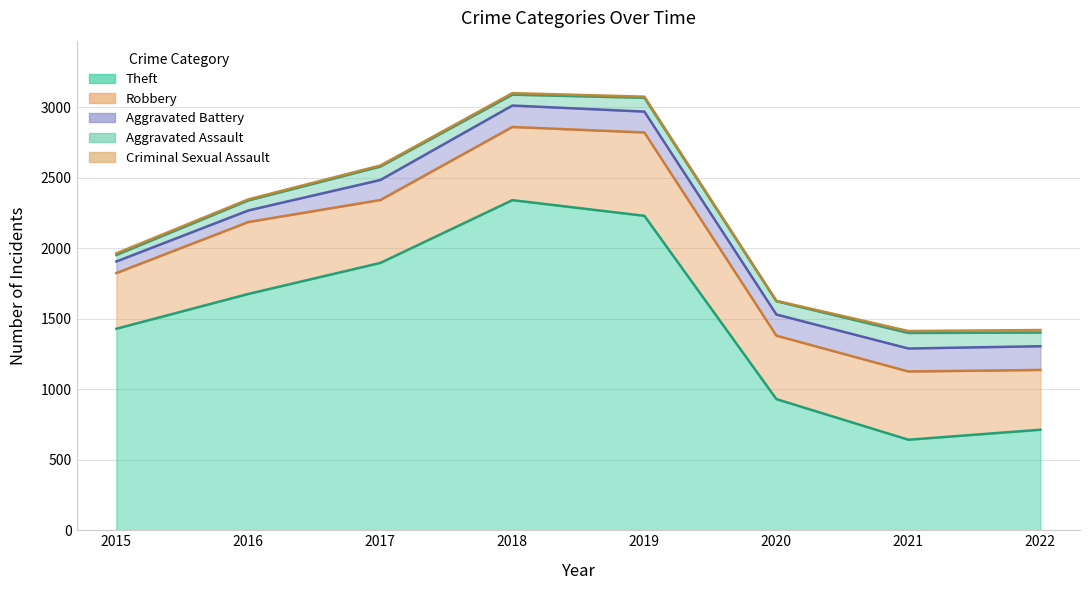

Does the chart have visible grid lines?

Yes